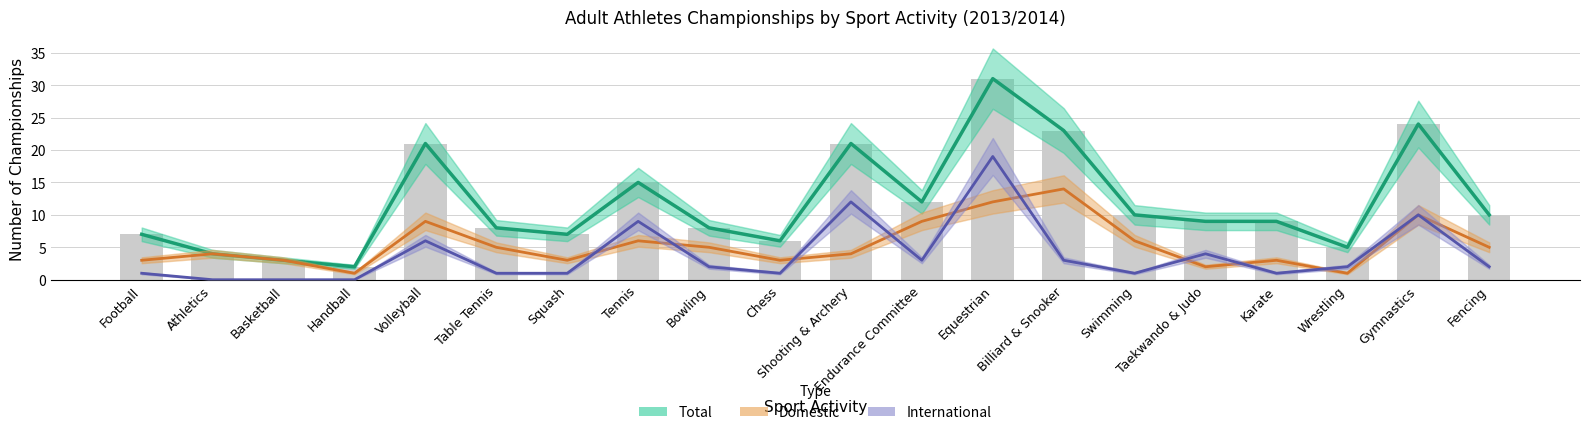

What is the difference between the Domestic values at Table Tennis and Gymnastics?

5